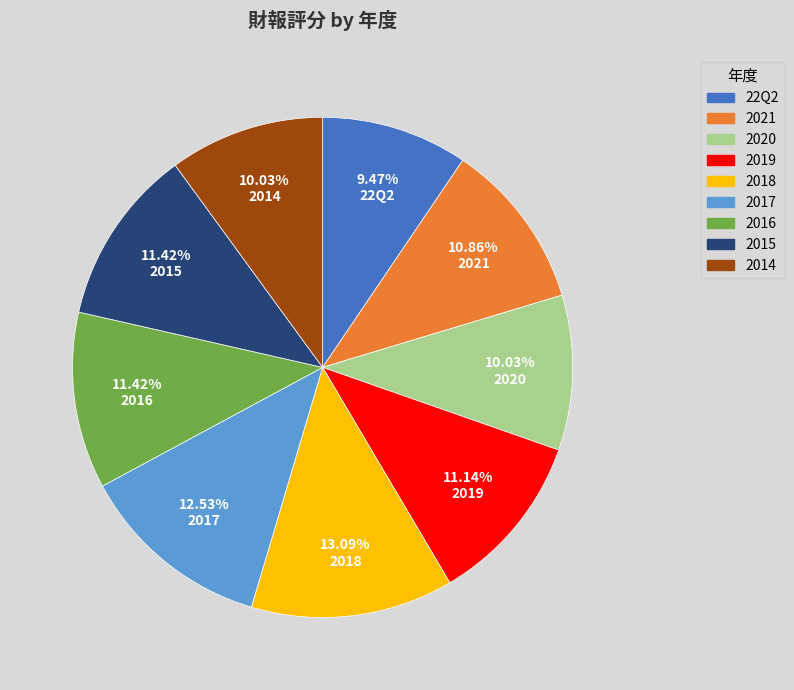

What is the ratio of the value at 2021 to the value at 2015?

1.0